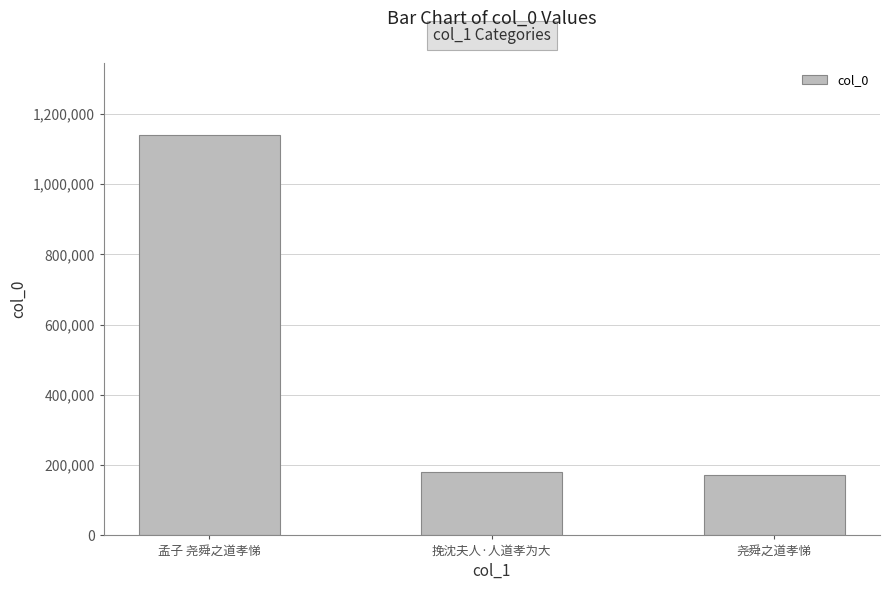

Between 尧舜之道孝悌 and 孟子 尧舜之道孝悌, which is larger?

孟子 尧舜之道孝悌